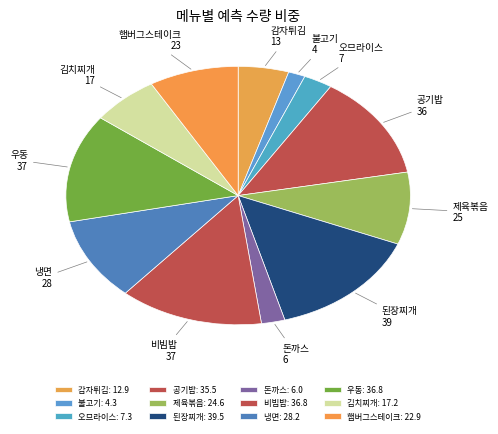

Approximately how many times larger is the value at 공기밥 compared to 된장찌개?

0.9